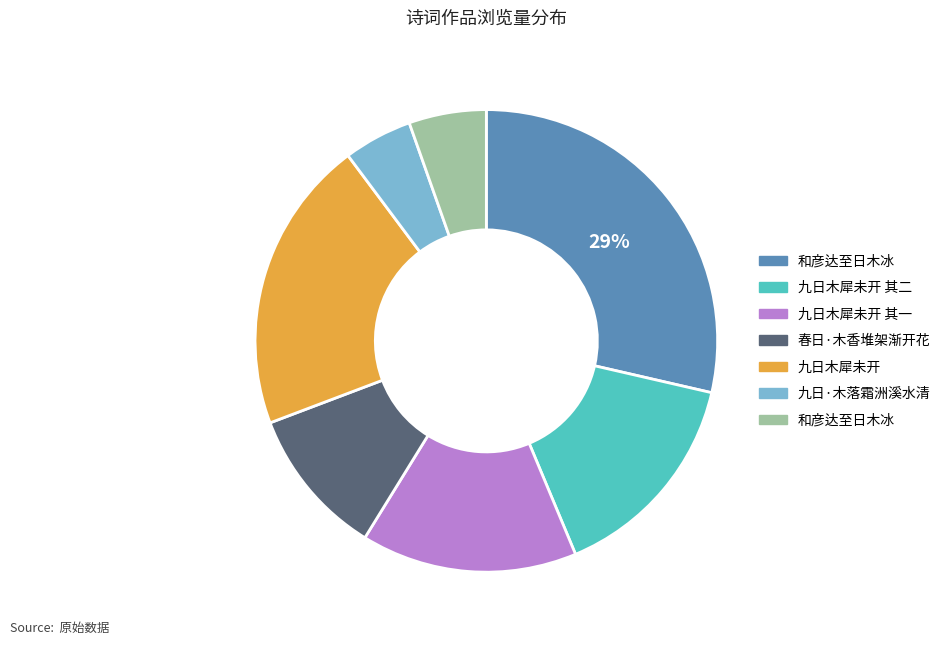

To the nearest percent, what is the average slice percentage?

14%